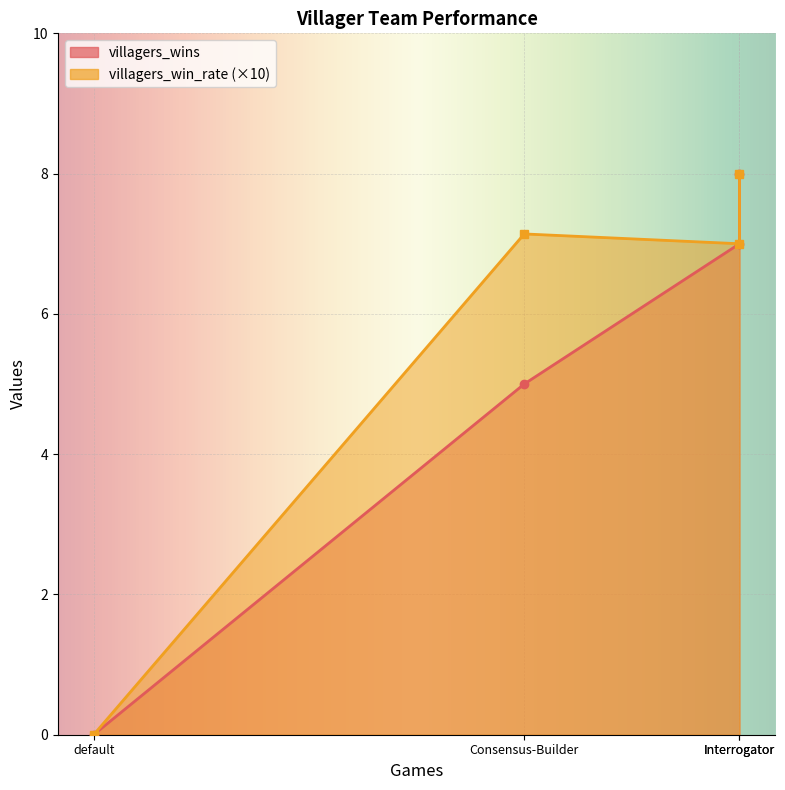

Reading left to right, list all the values displayed in this chart.

villagers_wins: Analyst=7.0	Consensus-Builder=5.0	Interrogator=8.0	default=0.0
villagers_win_rate: Analyst=0.7	Consensus-Builder=0.7	Interrogator=0.8	default=0.0